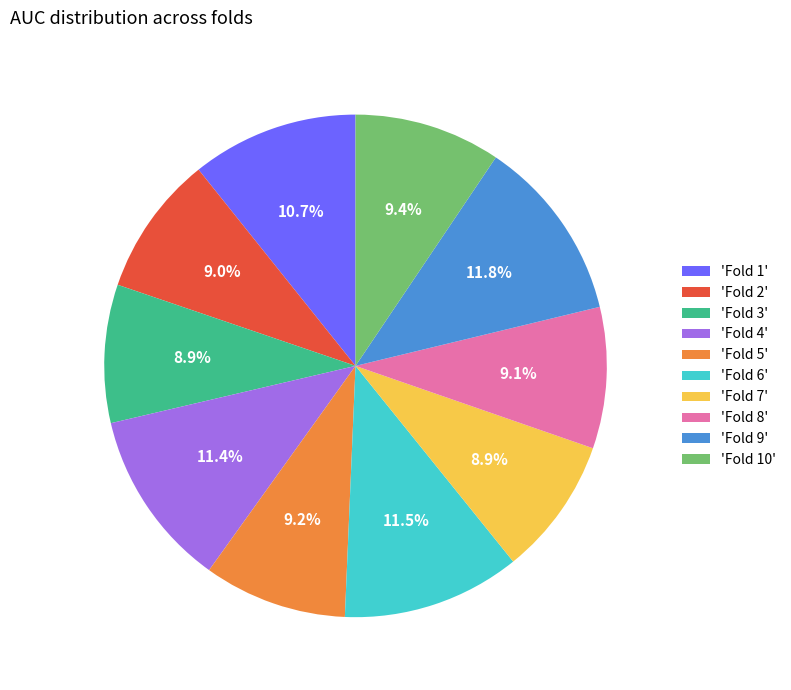

How many slices are in this pie chart?

10